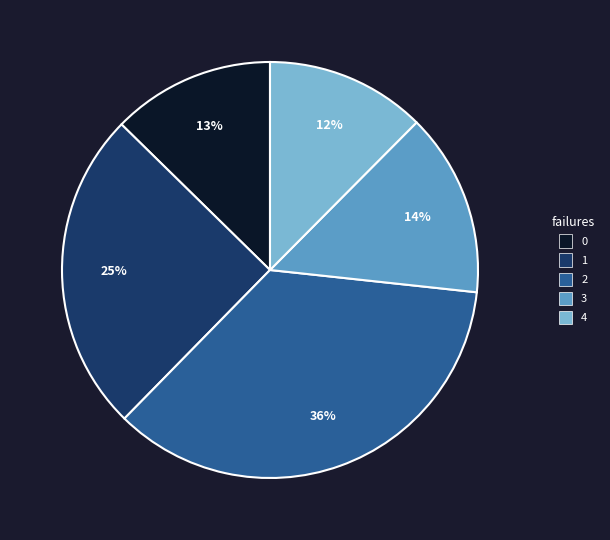

Does any single category account for the majority?

No